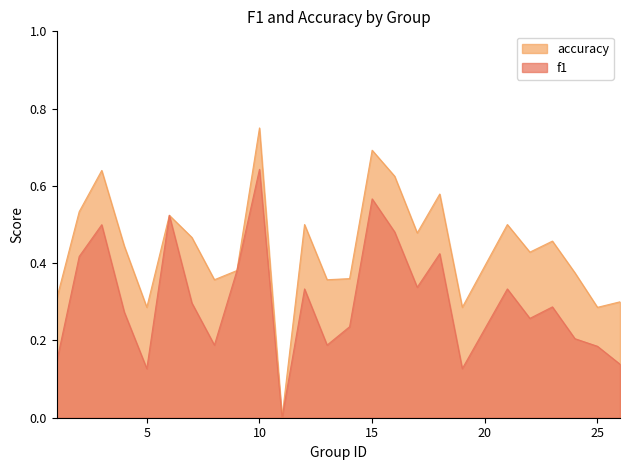

At which category does the chart reach its peak across all series?

10